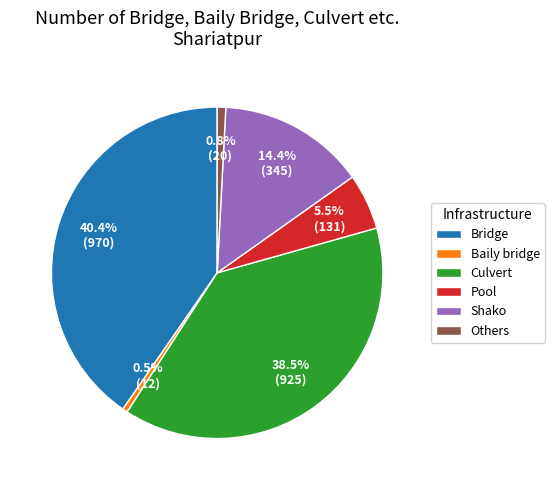

Approximately how many times larger is the value at Bridge compared to Shako?

2.8